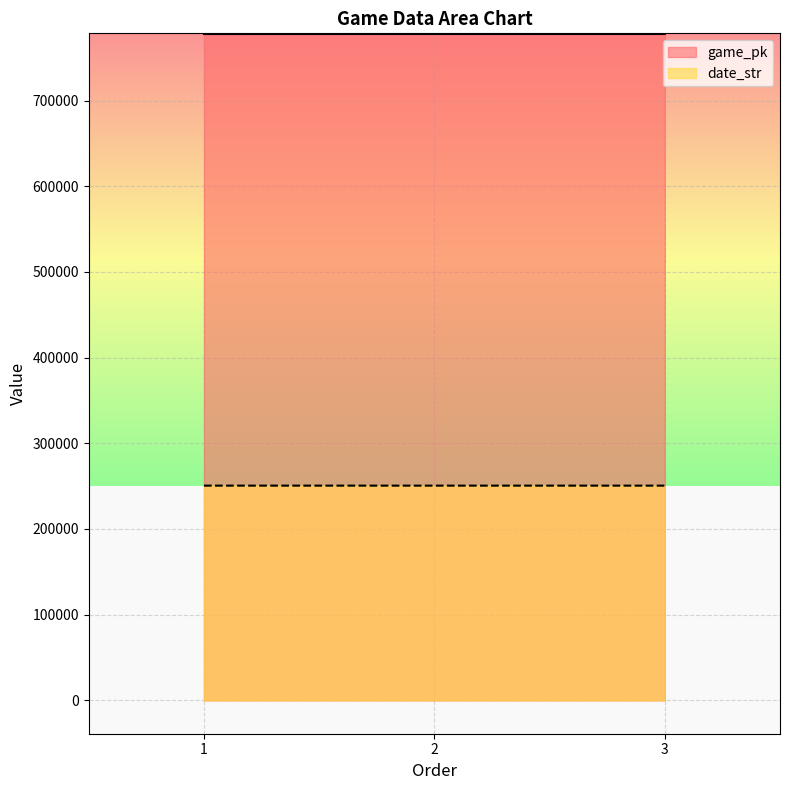

What is the maximum value shown in the chart?

777671